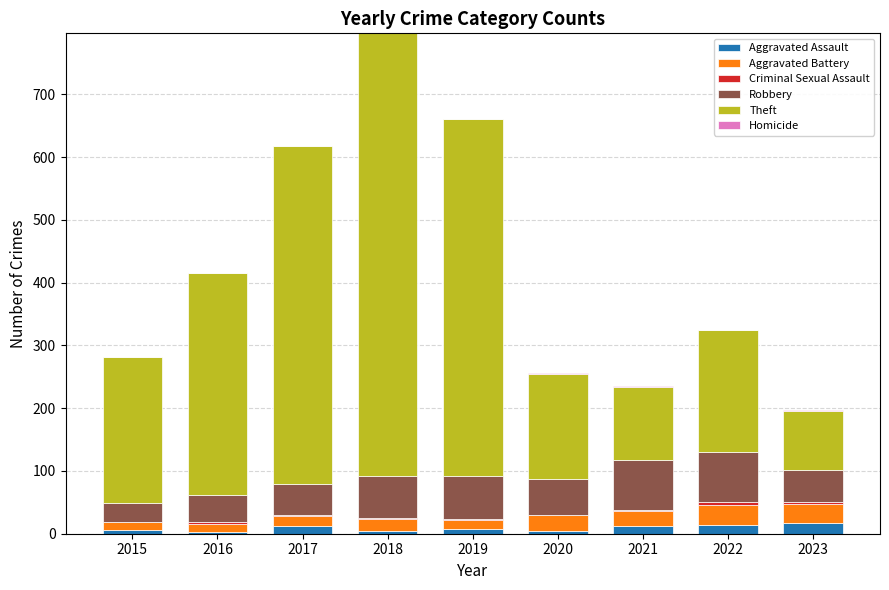

How many distinct data groups are displayed?

6